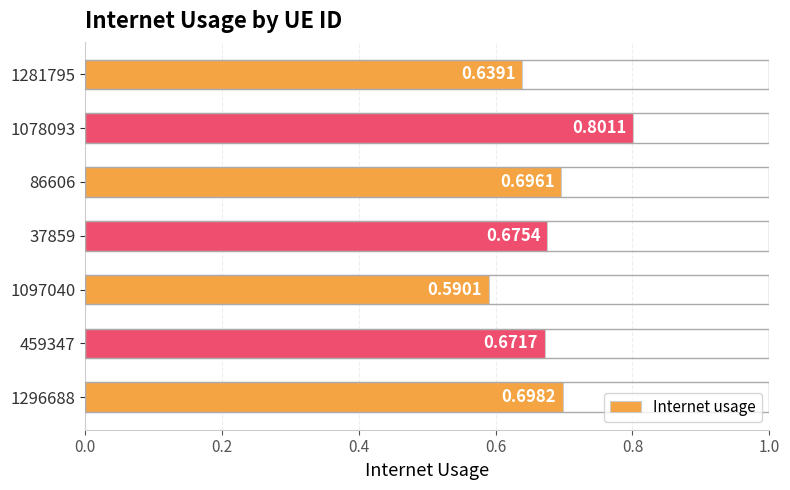

What is the sum of the values at 1078093 and 1281795?

1.4